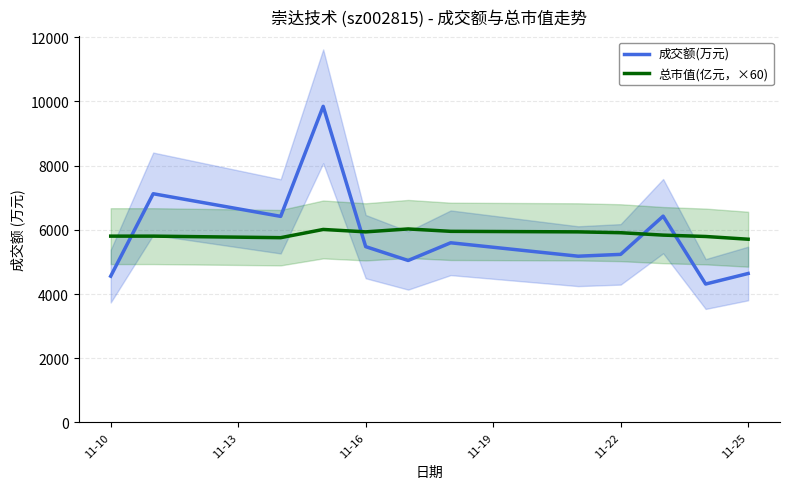

Which series ends up on top after the final intersection of 总市值(亿元，×60) and 成交额(万元)?

总市值(亿元，×60)